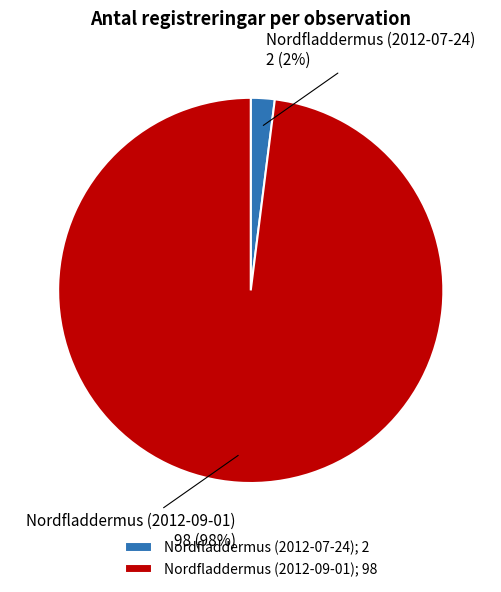

To the nearest percent, what is the average slice percentage?

50%